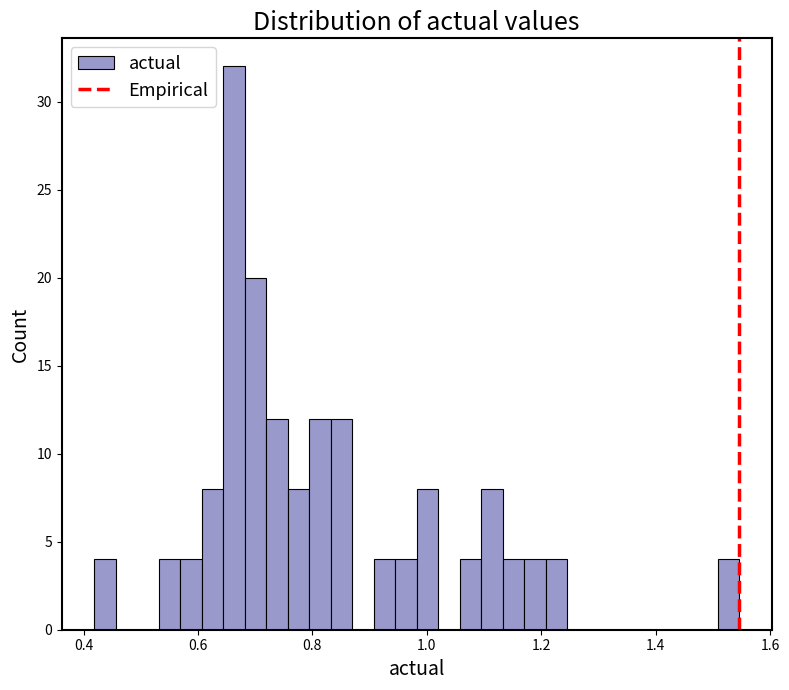

Around what value on the x-axis is the tallest bar? Give the approximate position of its centre, as read against the axis.

0.66